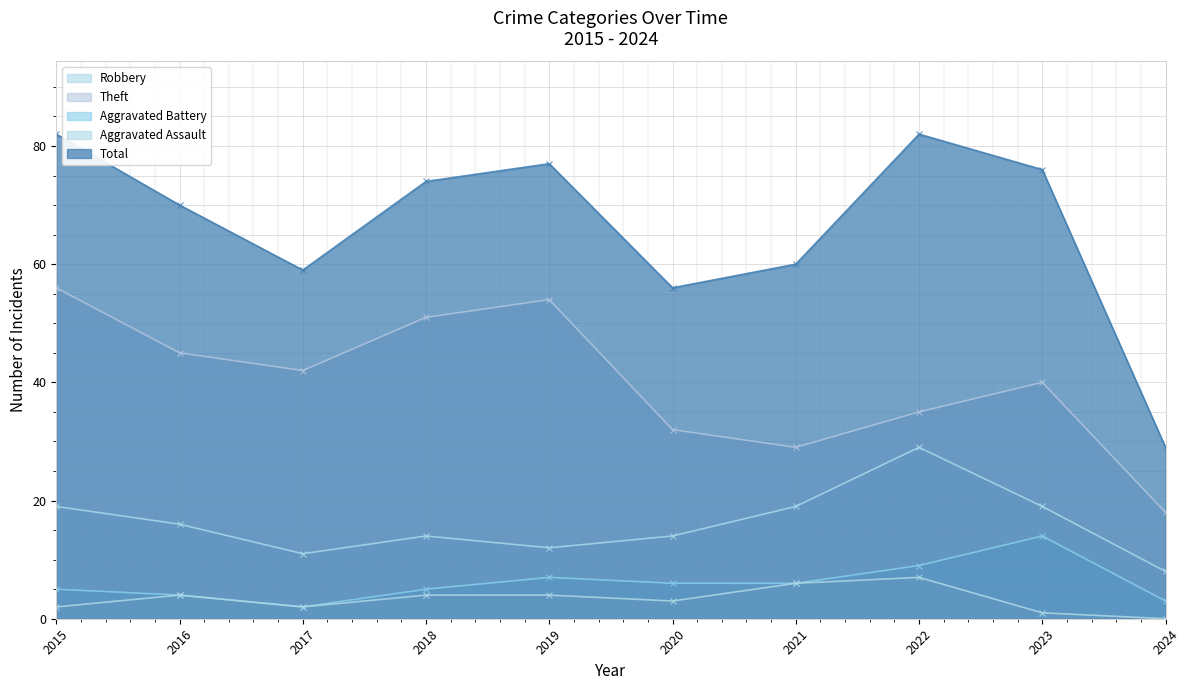

What is the value of the Aggravated Battery point at the 8th from the left?

9